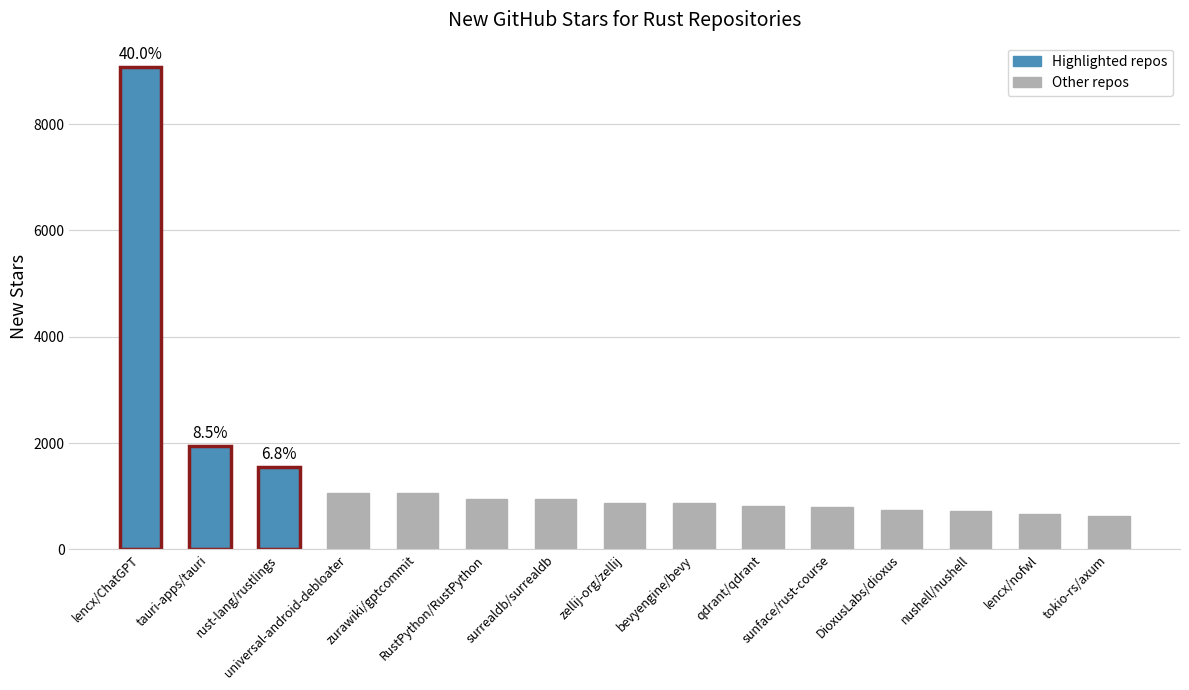

Does the chart contain any negative values?

No